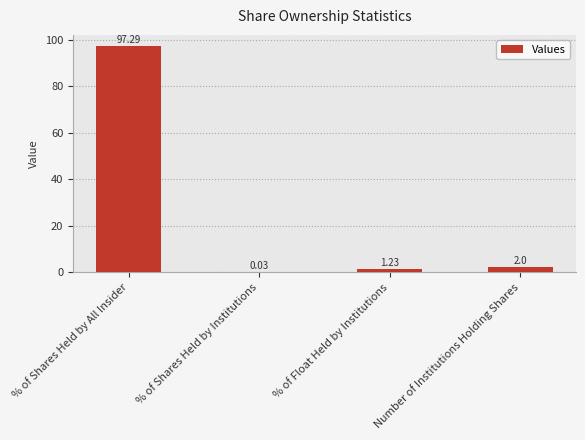

What is the change in value from % of Shares Held by Institutions to % of Float Held by Institutions?

+1.2